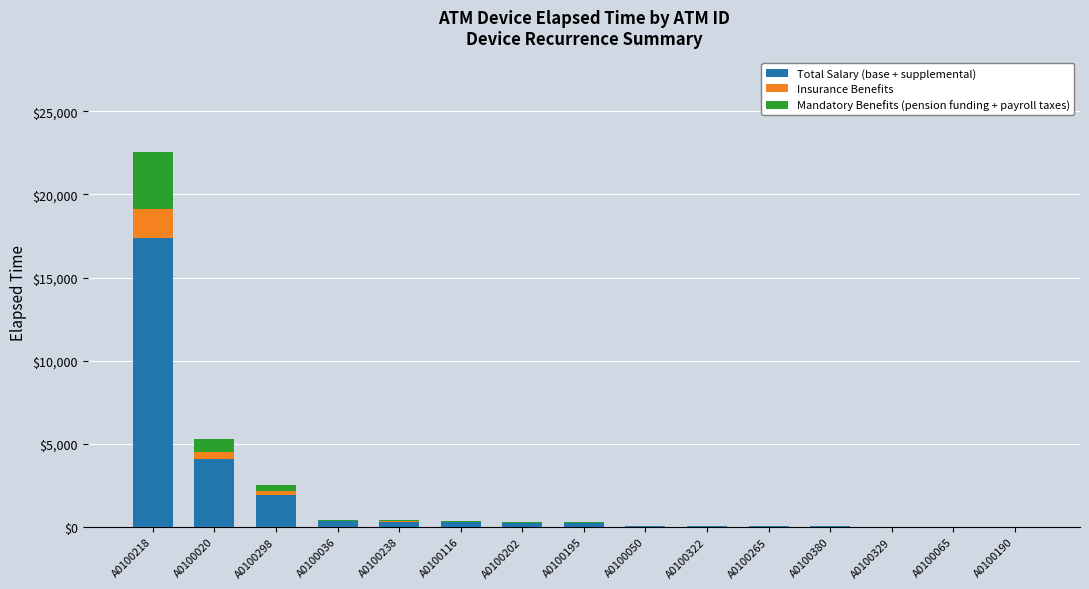

True or false: Total Salary (base + supplemental) has a value of 1945 at A0100298.

True